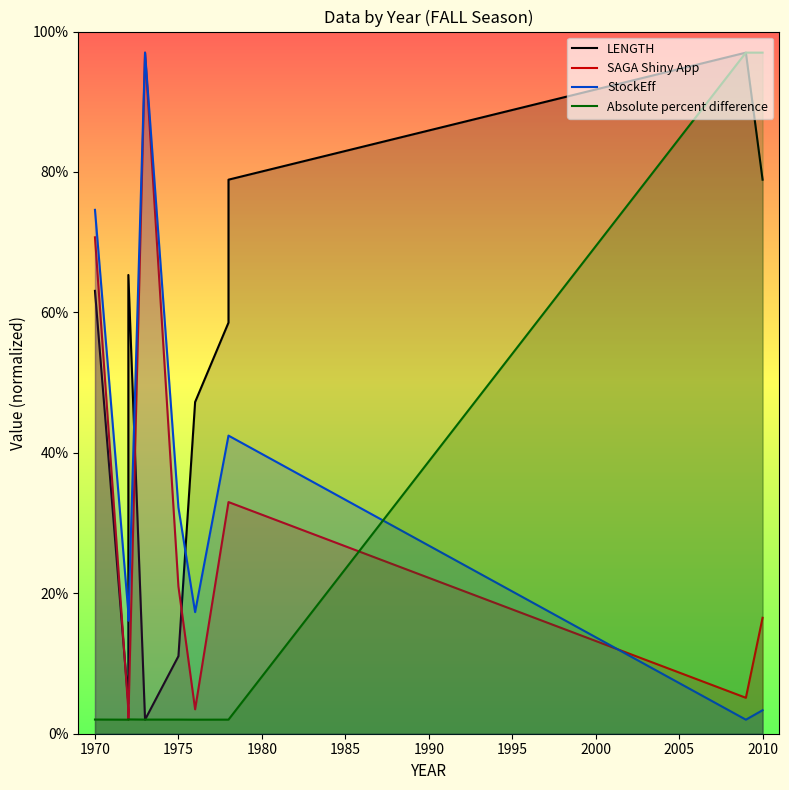

What is the smallest value displayed?

2.0